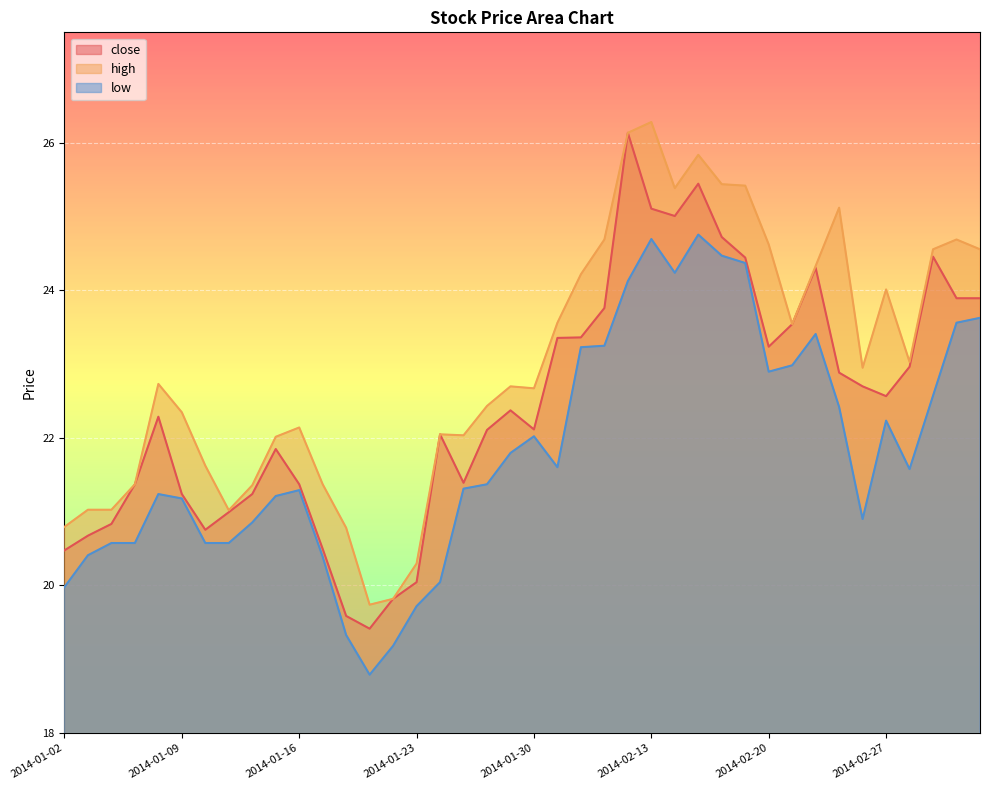

What is the label of the 17th point from the right?

2014-02-11